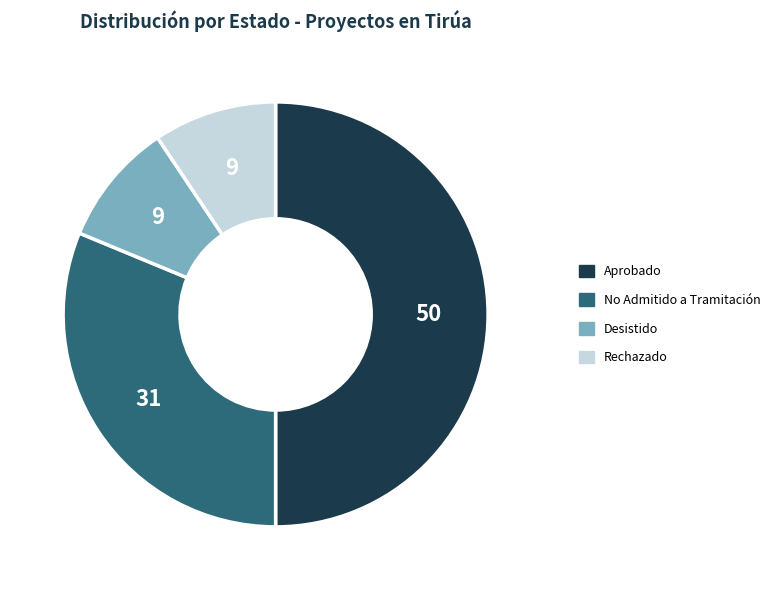

What is the ratio of the value at Rechazado to the value at No Admitido a Tramitación?

0.3